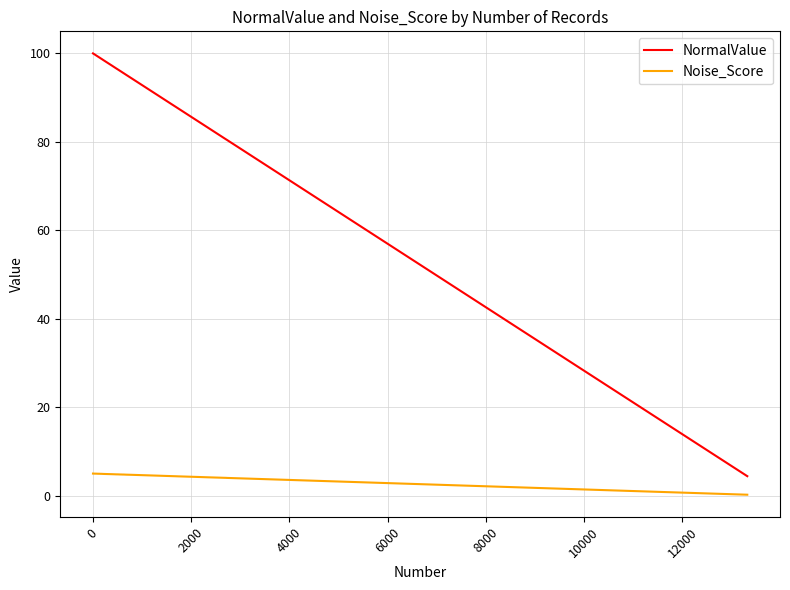

Rank the series by their average value, from lowest to highest.

Noise_Score, NormalValue